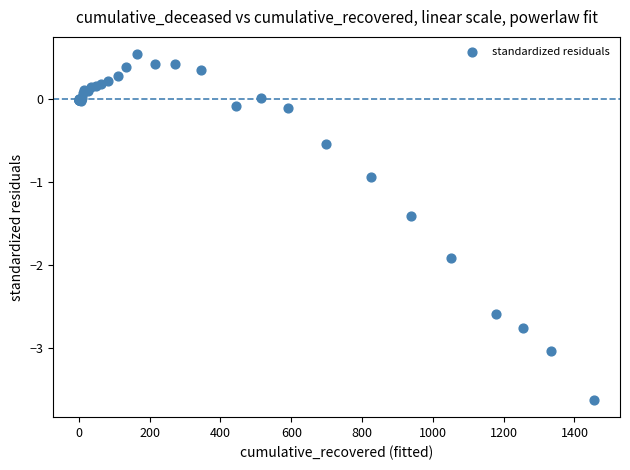

What Y value in the scatter plot is closest to -1?

-0.9